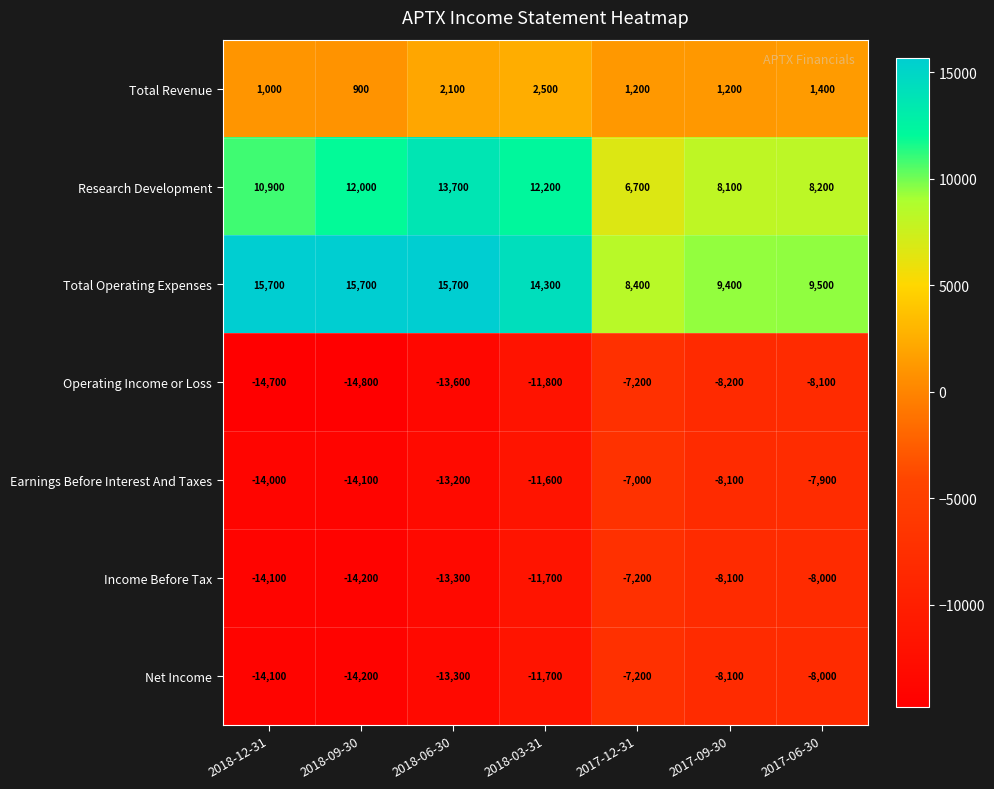

What is the total value across all series at 2018-06-30?

-21900